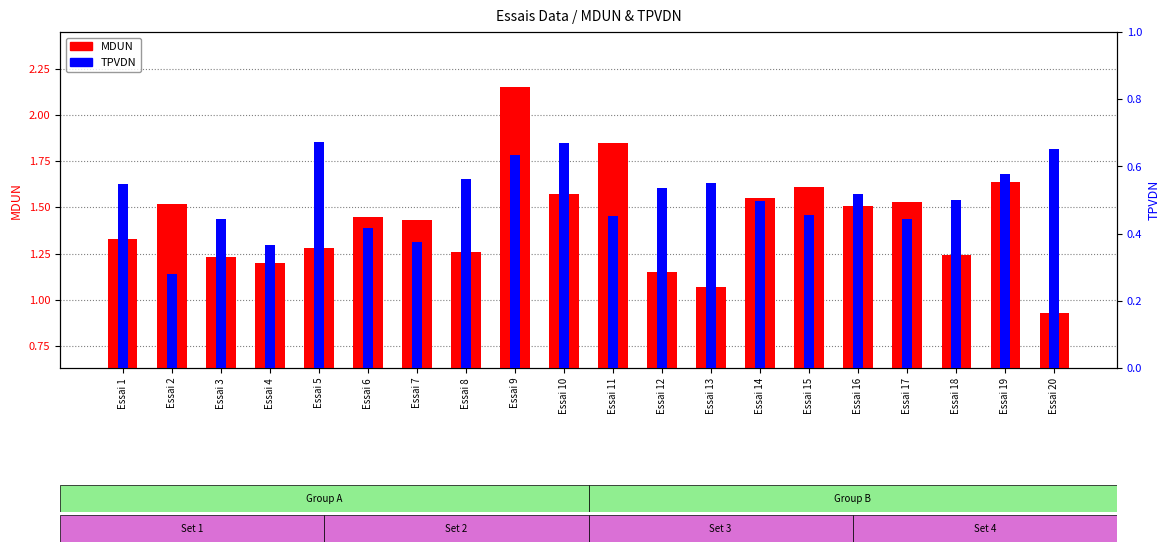

What are all the series names shown in the legend?

MDUN, TPVDN